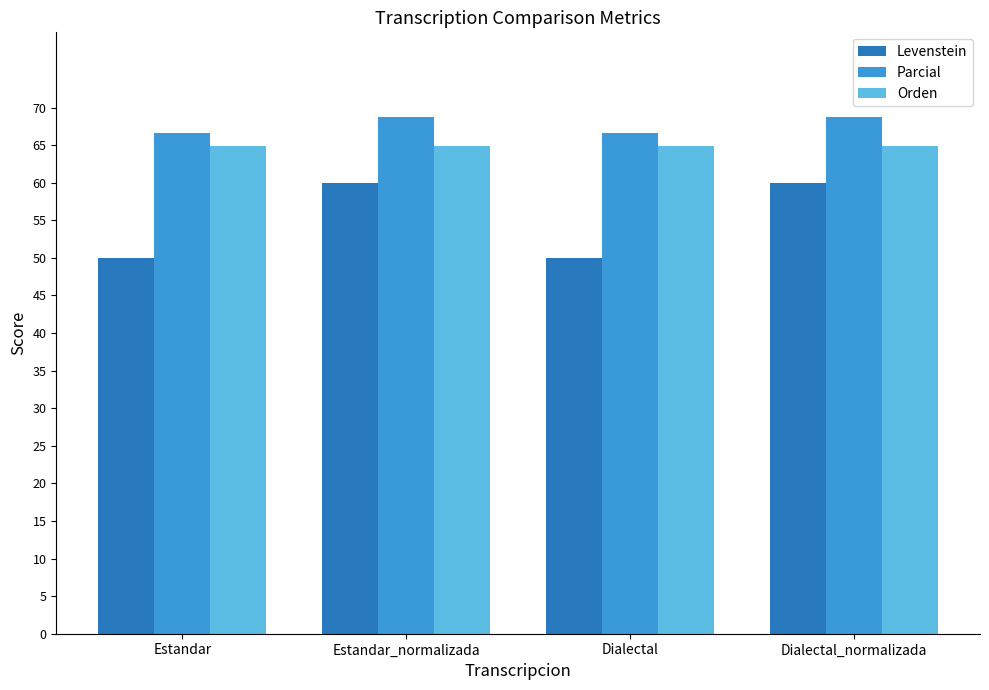

What is the spread (max minus min) of values at Estandar?

16.7